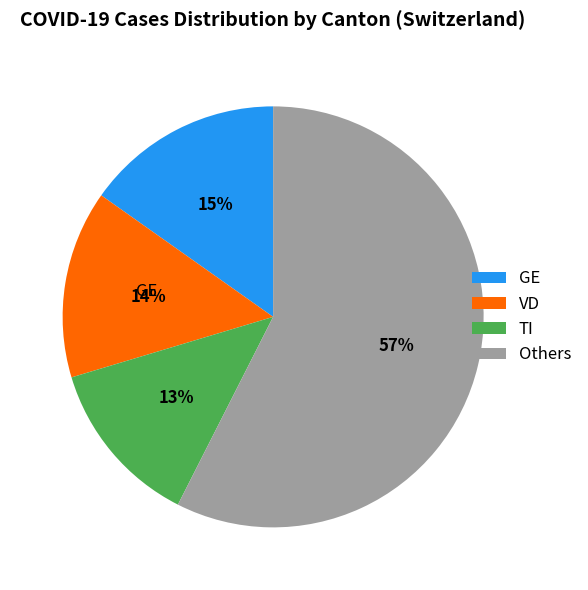

What percentage is the GE slice, to the nearest percent?

15%